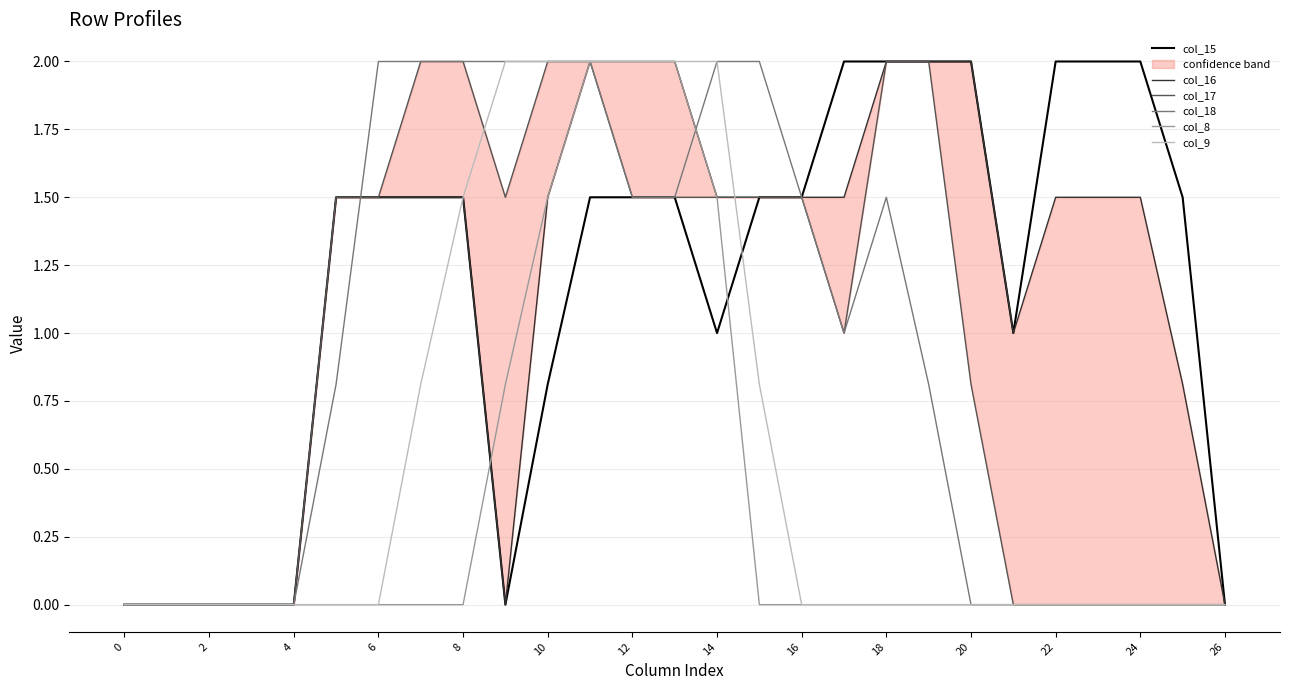

Reading left to right, extract all data points from this chart.

col_15: 0.0	0.0	0.0	0.0	0.0	1.5	1.5	1.5	1.5	0.0	0.8	1.5	1.5	1.5	1.0	1.5	1.5	2.0	2.0	2.0	2.0	1.0	2.0	2.0	2.0	1.5	0.0
col_16: 0.0	0.0	0.0	0.0	0.0	1.5	1.5	1.5	1.5	0.0	1.5	2.0	2.0	2.0	1.5	1.5	1.5	1.5	2.0	2.0	2.0	1.0	1.5	1.5	1.5	0.8	0.0
col_17: 0.0	0.0	0.0	0.0	0.0	1.5	1.5	2.0	2.0	1.5	2.0	2.0	1.5	1.5	1.5	1.5	1.5	1.0	2.0	2.0	0.8	0.0	0.0	0.0	0.0	0.0	0.0
col_18: 0.0	0.0	0.0	0.0	0.0	0.8	2.0	2.0	2.0	2.0	2.0	2.0	1.5	1.5	2.0	2.0	1.5	1.0	1.5	0.8	0.0	0.0	0.0	0.0	0.0	0.0	0.0
col_8: 0.0	0.0	0.0	0.0	0.0	0.0	0.0	0.0	0.0	0.8	1.5	2.0	2.0	2.0	1.5	0.0	0.0	0.0	0.0	0.0	0.0	0.0	0.0	0.0	0.0	0.0	0.0
col_9: 0.0	0.0	0.0	0.0	0.0	0.0	0.0	0.8	1.5	2.0	2.0	2.0	2.0	2.0	2.0	0.8	0.0	0.0	0.0	0.0	0.0	0.0	0.0	0.0	0.0	0.0	0.0